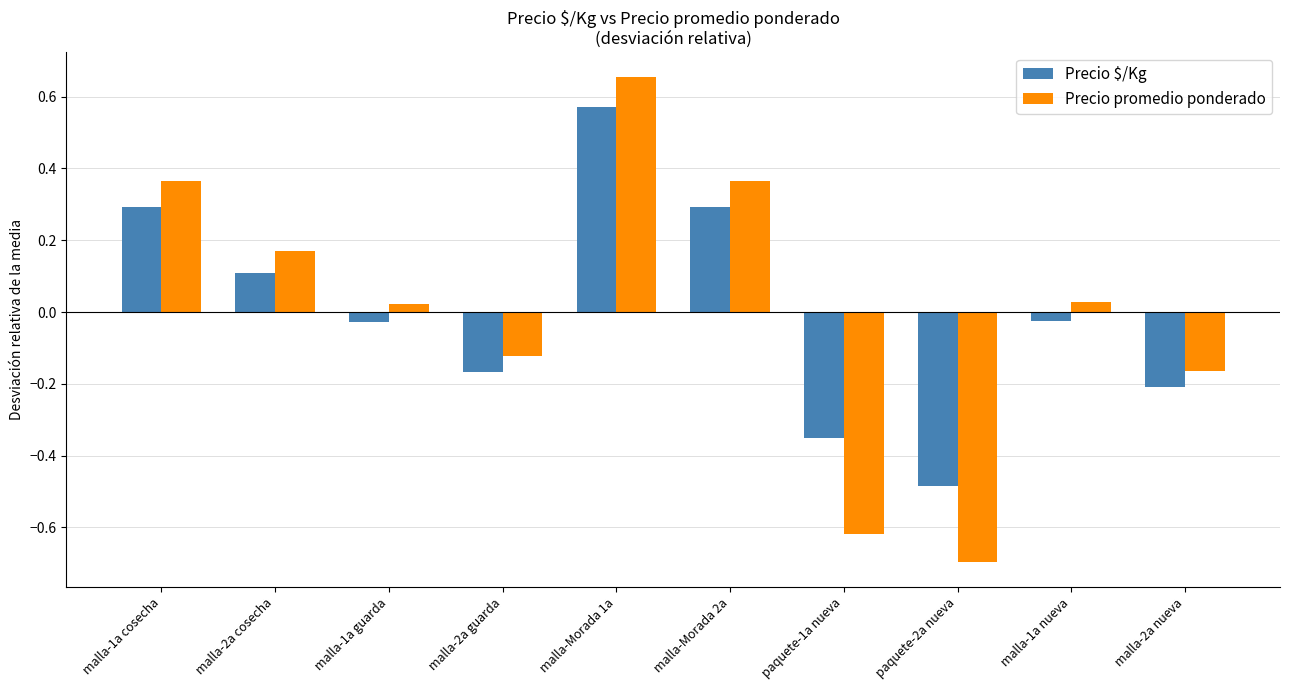

At malla-Morada 2a, list the series in order from smallest to largest.

Precio $/Kg, Precio promedio ponderado